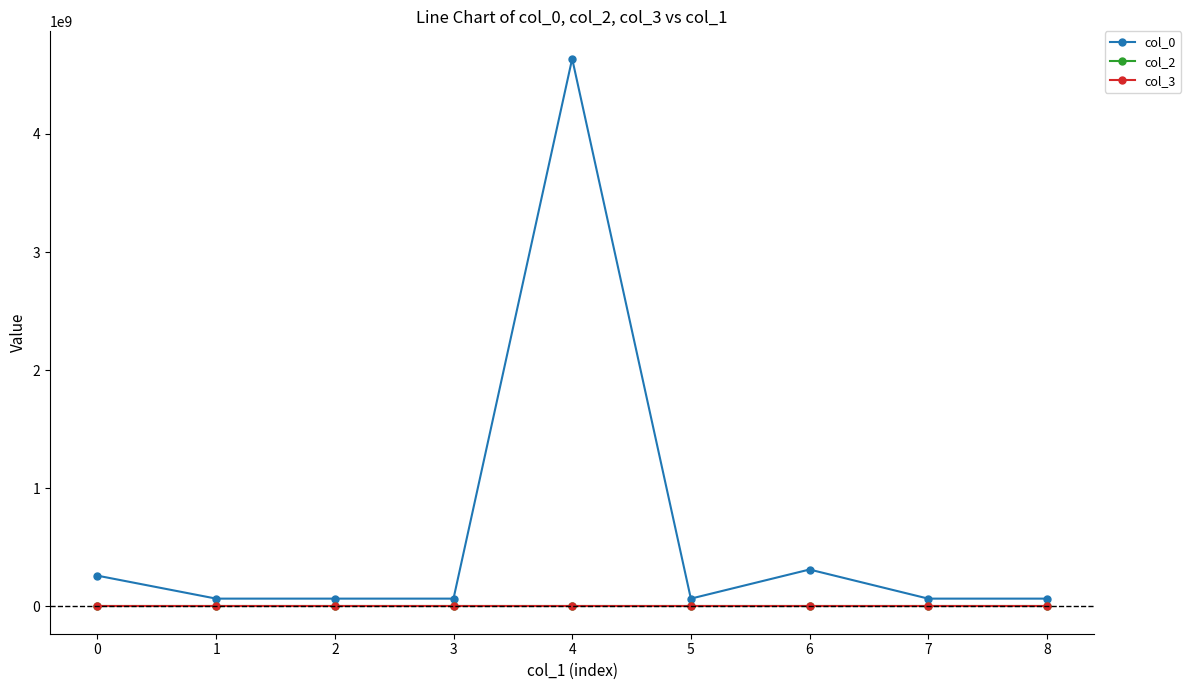

How many distinct data groups are displayed?

3